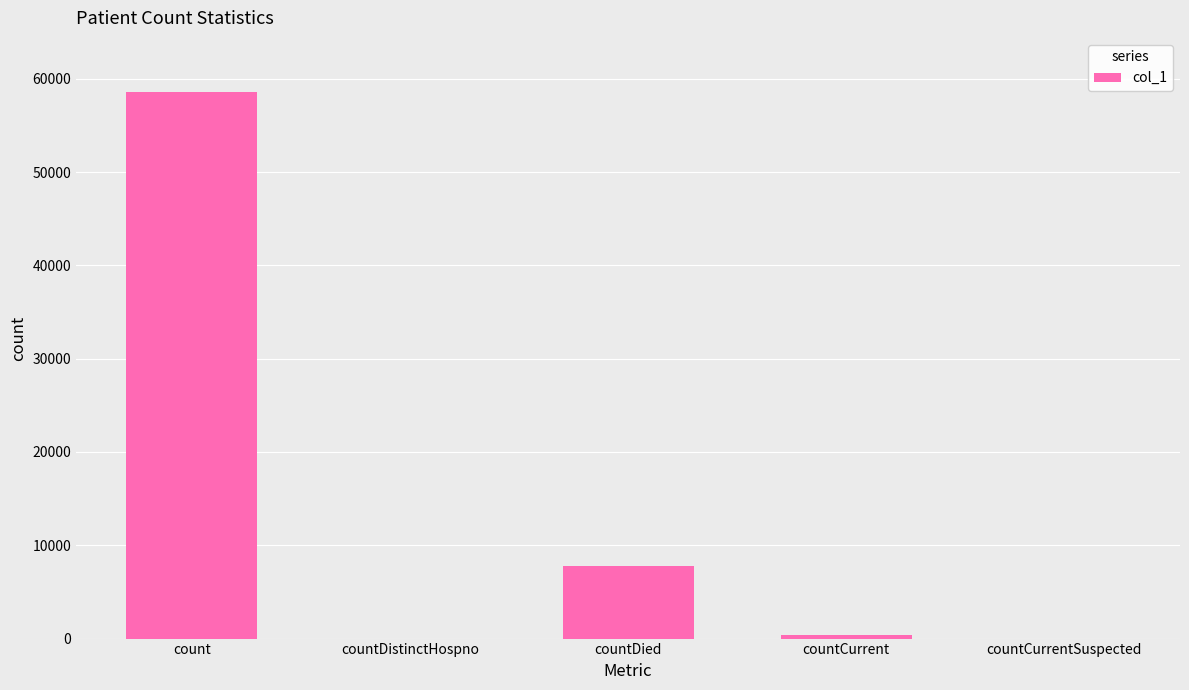

At which label is the value closest to 29261?

countDied